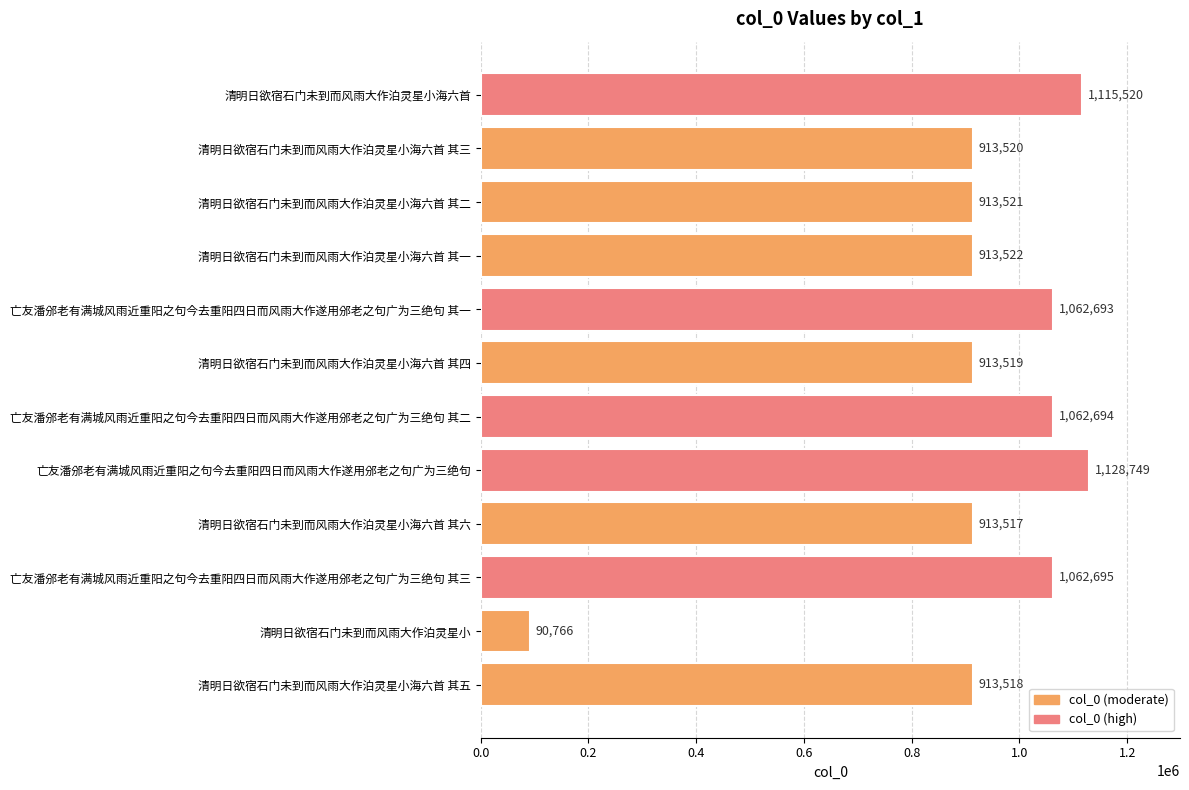

Between 清明日欲宿石门未到而风雨大作泊灵星小 and 亡友潘邠老有满城风雨近重阳之句今去重阳四日而风雨大作遂用邠老之句广为三绝句 其二, which is larger?

亡友潘邠老有满城风雨近重阳之句今去重阳四日而风雨大作遂用邠老之句广为三绝句 其二